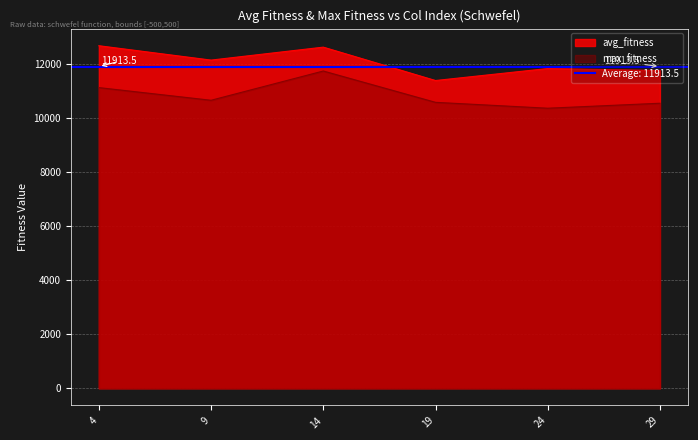

What is the average value of the max_fitness series?

10845.2